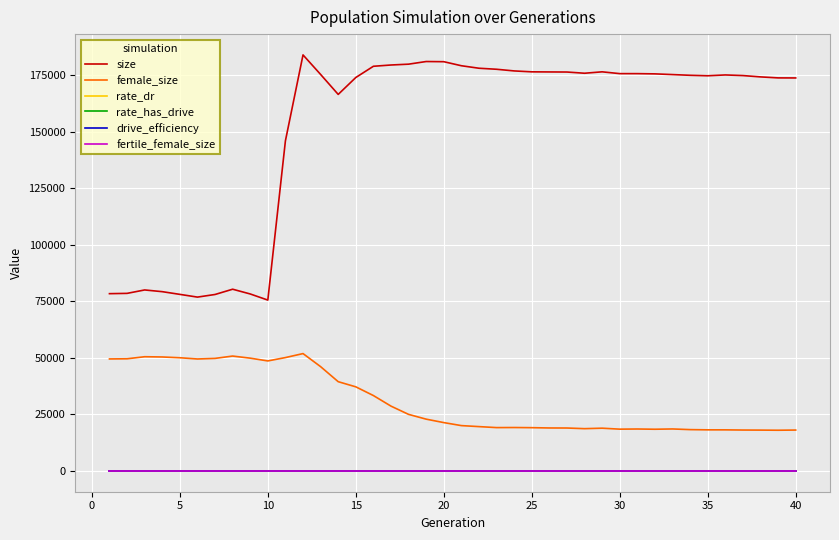

Which series has the widest spread of values?

size